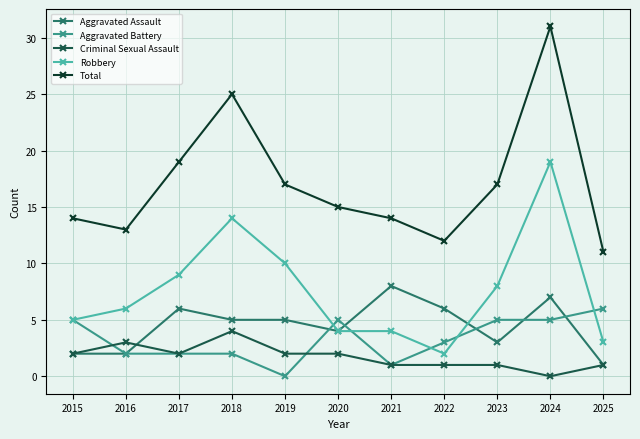

At which category does Aggravated Assault reach its first local peak?

2017